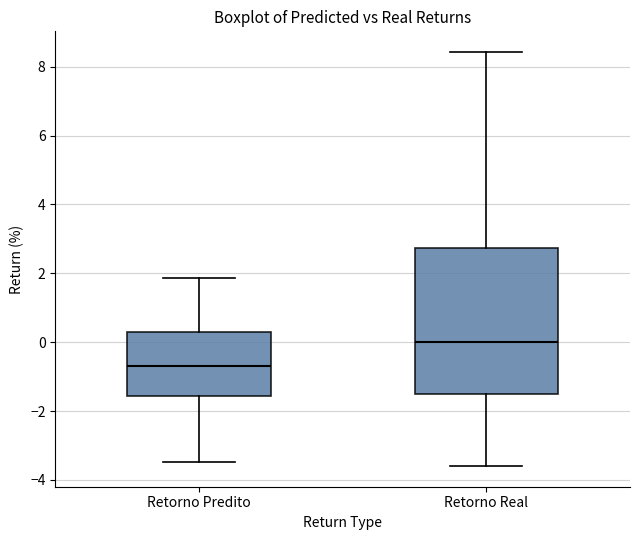

Which box's median line is the lowest?

Retorno Predito